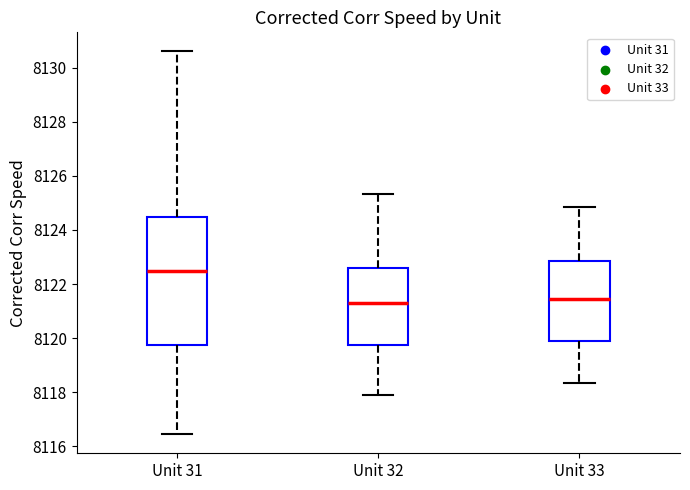

Reading left to right, read every box against the y-axis: the position of its median line, the range the box covers, and the ends of its whiskers. The values are not printed on the chart, so give them approximately, as read against the axis.

Unit 31: median 8122.4, box 8119.8 to 8124.4, whiskers 8116.4 to 8130.6
Unit 32: median 8121.2, box 8119.8 to 8122.6, whiskers 8117.8 to 8125.4
Unit 33: median 8121.4, box 8120.0 to 8122.8, whiskers 8118.4 to 8124.8